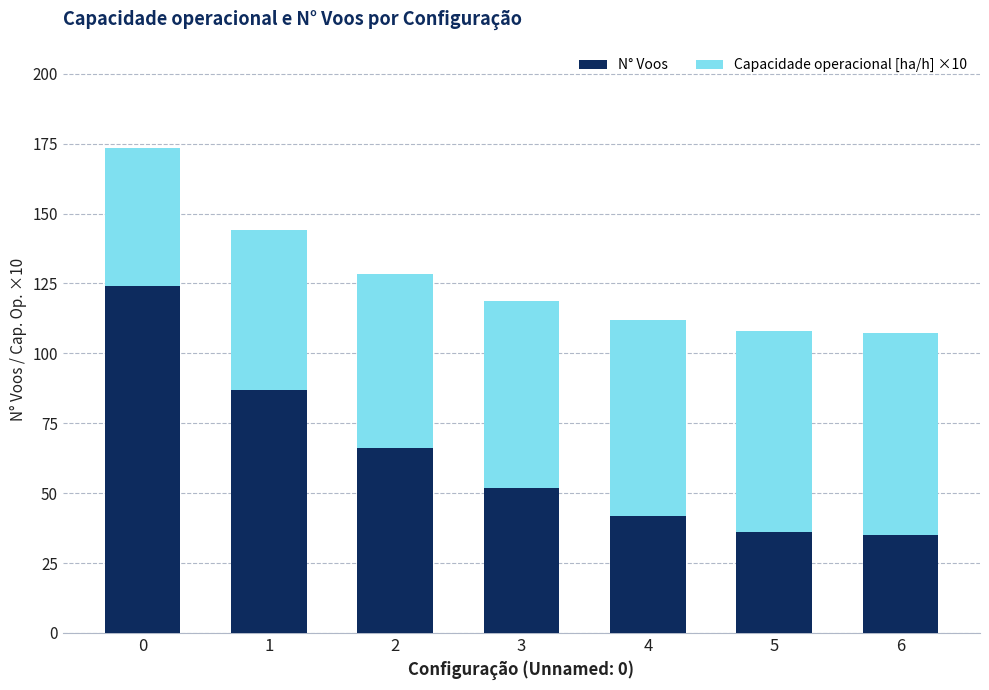

The value of N° Voos at 4 is 42.0. True or false?

True